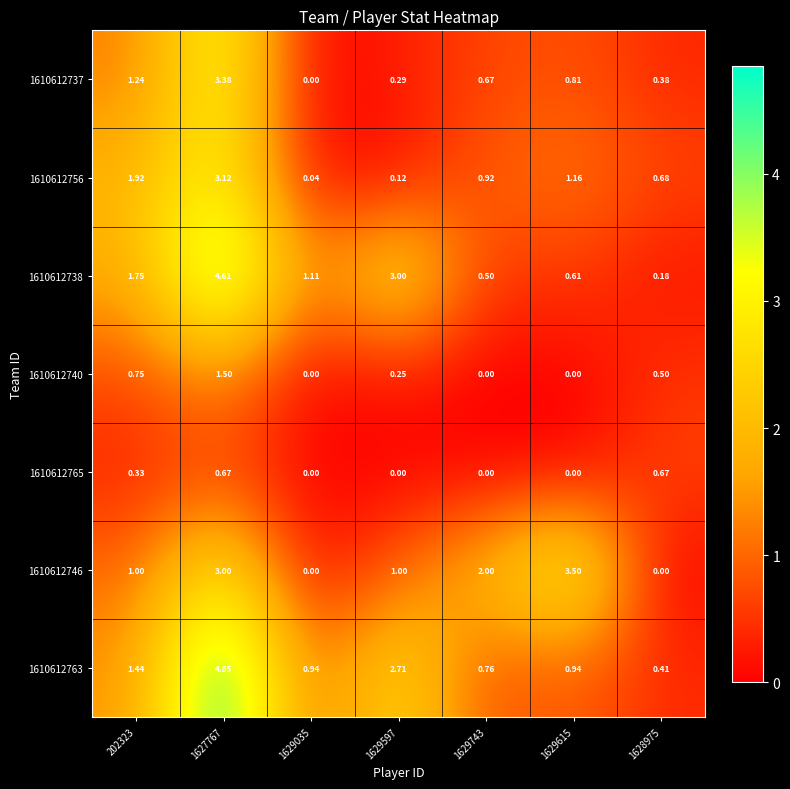

Reading left to right, transcribe all the data shown in this chart.

1610612737: 202323=1.2	1627767=3.4	1629035=0.0	1629597=0.3	1629743=0.7	1629615=0.8	1628975=0.4
1610612756: 202323=1.9	1627767=3.1	1629035=0.0	1629597=0.1	1629743=0.9	1629615=1.2	1628975=0.7
1610612738: 202323=1.8	1627767=4.6	1629035=1.1	1629597=3.0	1629743=0.5	1629615=0.6	1628975=0.2
1610612740: 202323=0.8	1627767=1.5	1629035=0.0	1629597=0.2	1629743=0.0	1629615=0.0	1628975=0.5
1610612765: 202323=0.3	1627767=0.7	1629035=0.0	1629597=0.0	1629743=0.0	1629615=0.0	1628975=0.7
1610612746: 202323=1.0	1627767=3.0	1629035=0.0	1629597=1.0	1629743=2.0	1629615=3.5	1628975=0.0
1610612763: 202323=1.4	1627767=4.8	1629035=0.9	1629597=2.7	1629743=0.8	1629615=0.9	1628975=0.4